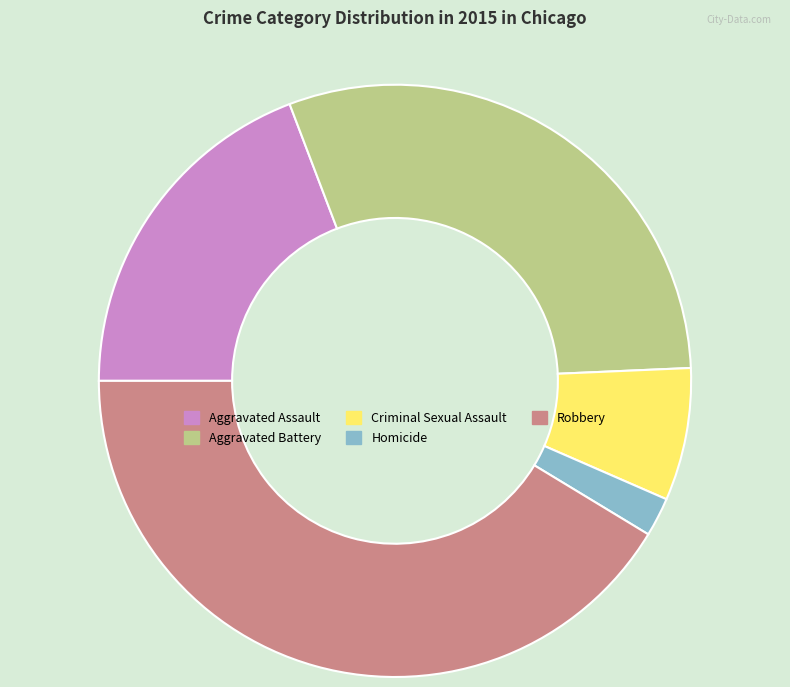

Which has a higher value, Robbery or Aggravated Battery?

Robbery